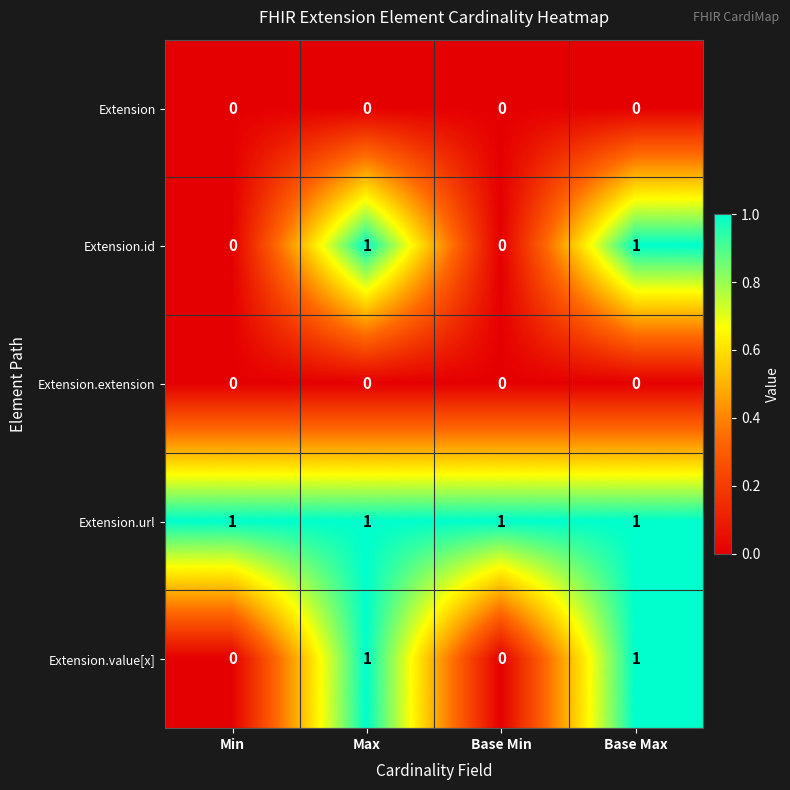

Which series has the largest total across all categories?

Extension.url